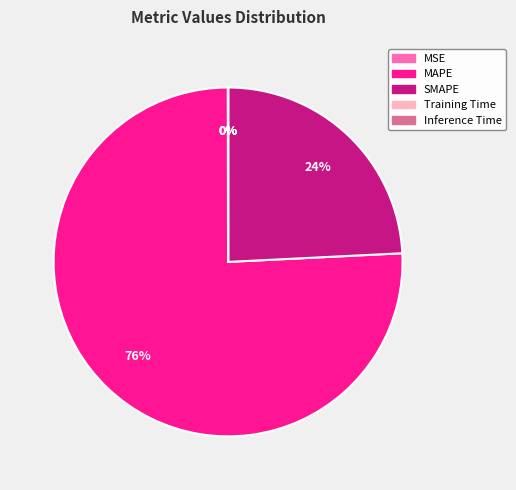

What percentage is the MAPE slice, to the nearest percent?

76%